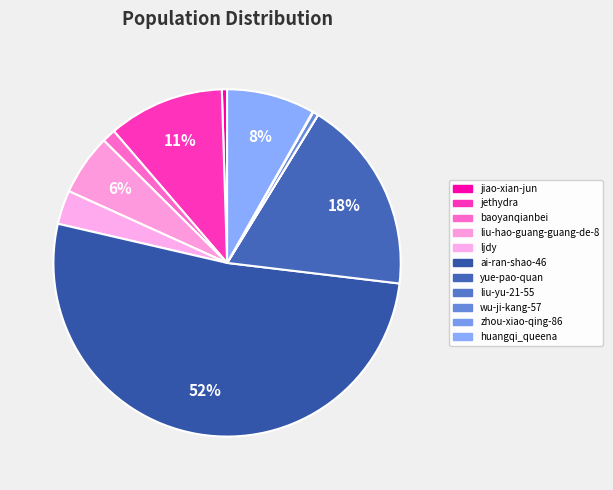

What percentage is the baoyanqianbei slice, to the nearest percent?

1%